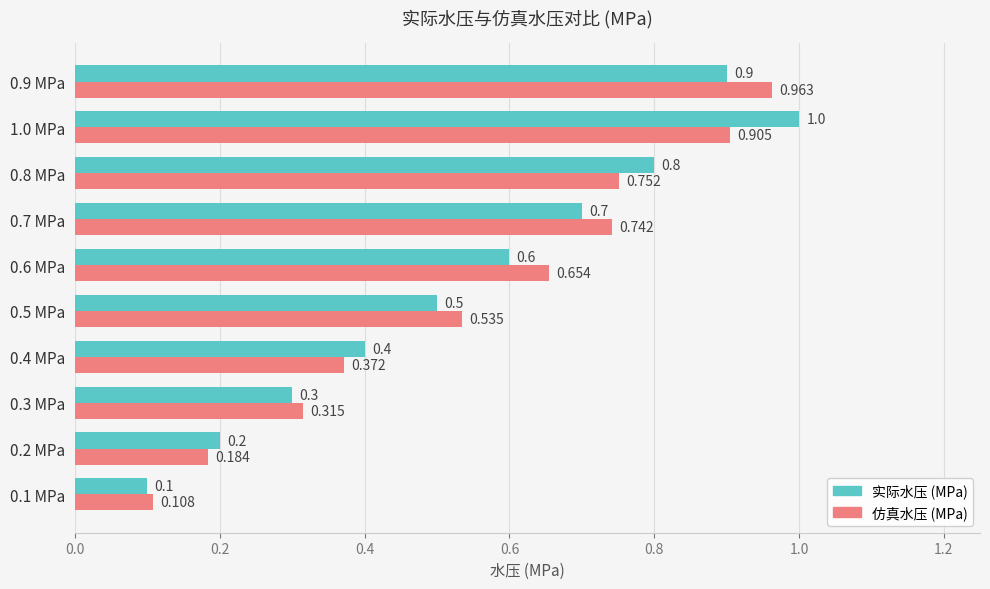

What are all the series names shown in the legend?

实际水压 (MPa), 仿真水压 (MPa)